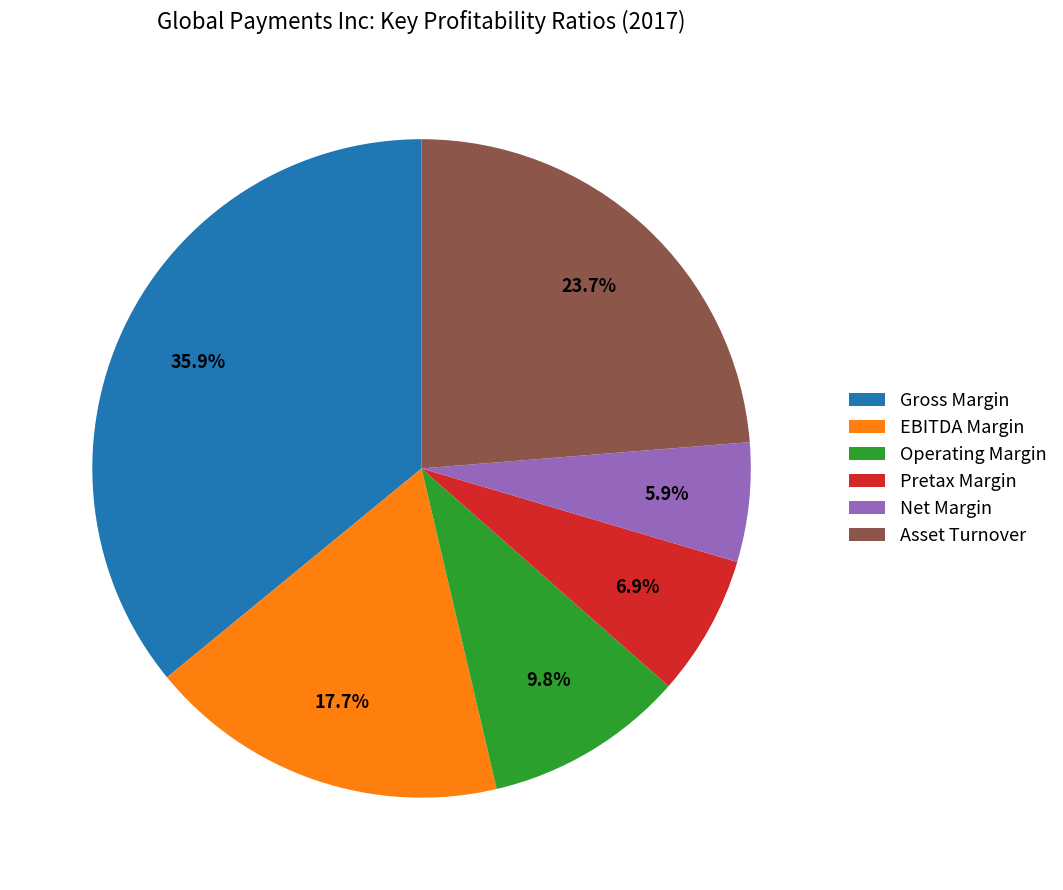

To the nearest percent, what percentage of the pie is Gross Margin?

36%